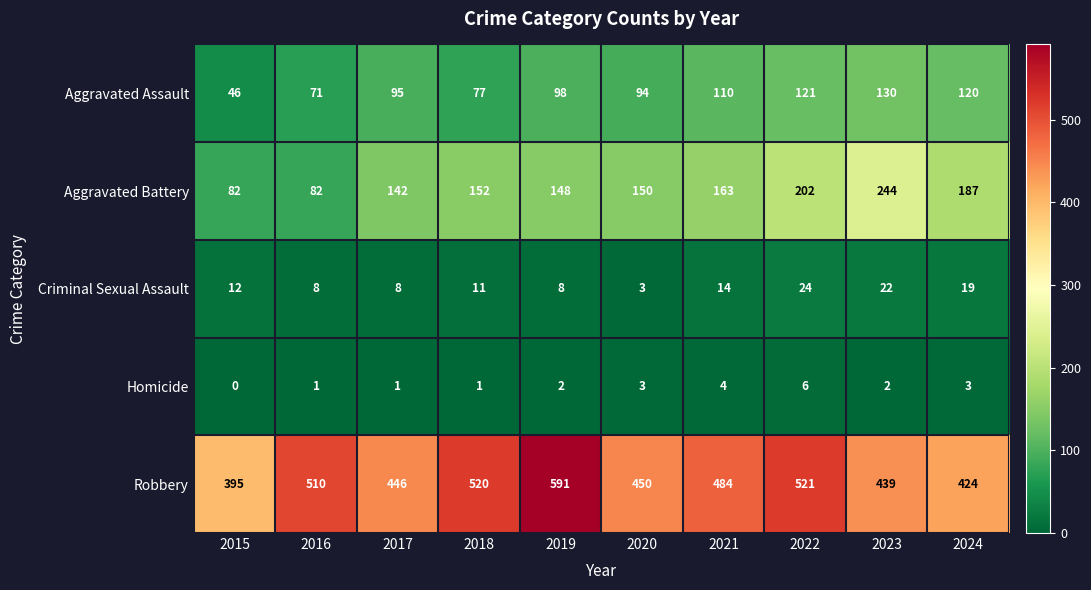

At which category is the sum across all series the highest?

2022